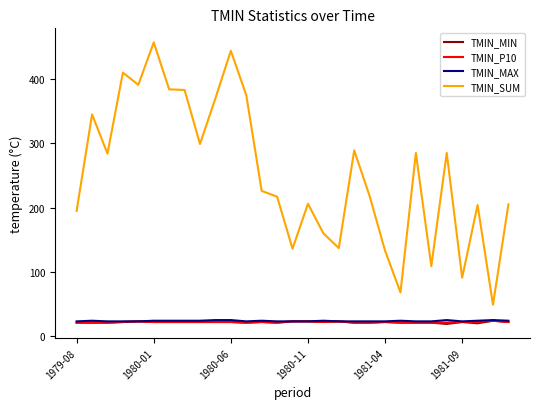

What is the smallest value displayed?

19